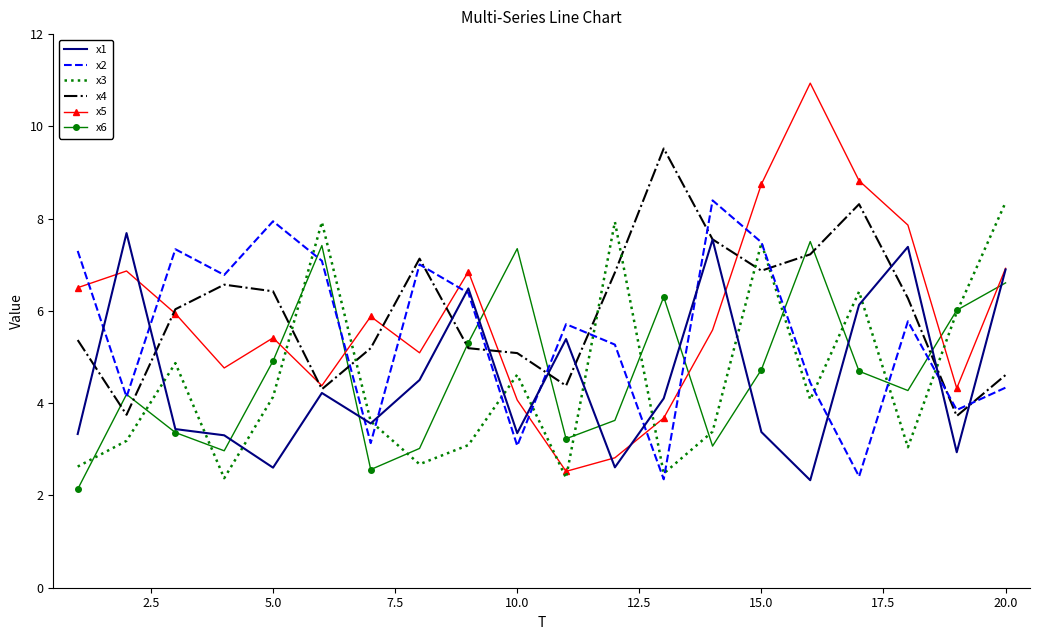

What is the minimum value shown in the chart?

2.1